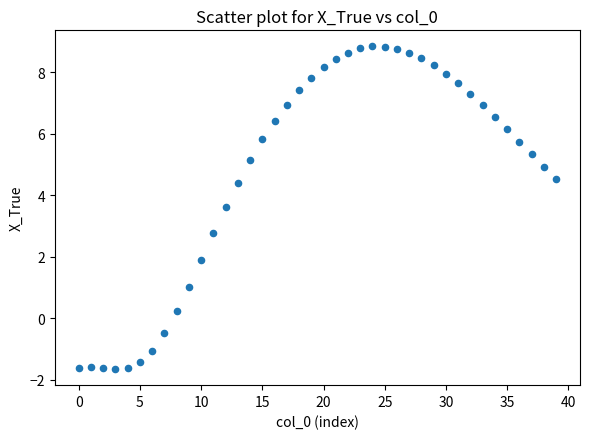

What Y value in the scatter plot is closest to 3?

2.8